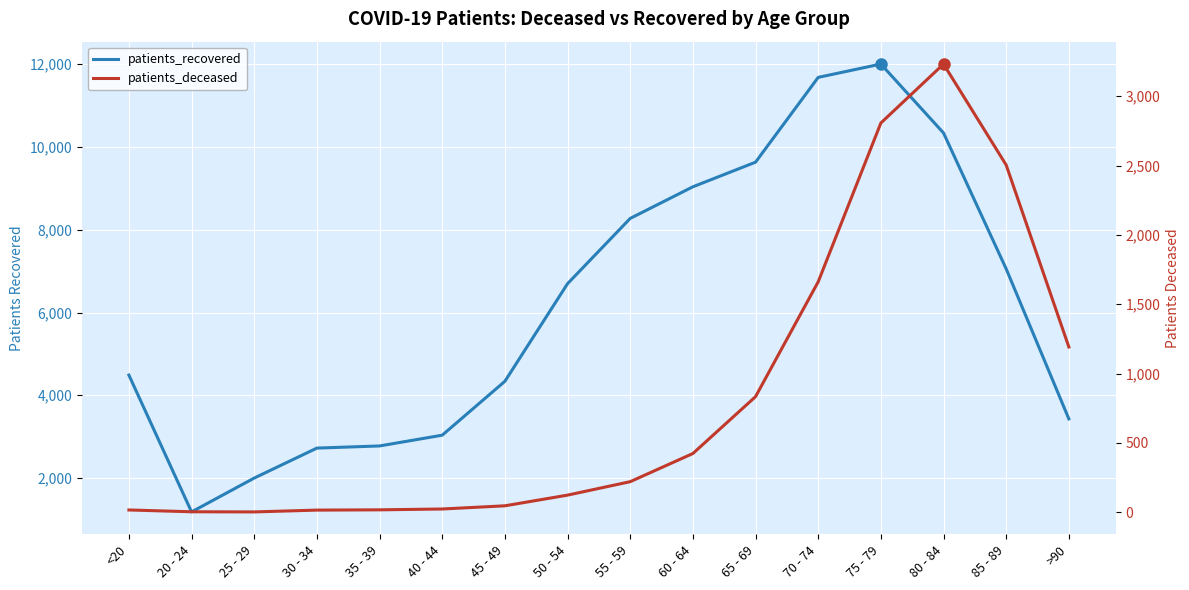

What is the difference between the patients_recovered values at 40 - 44 and 45 - 49?

1302